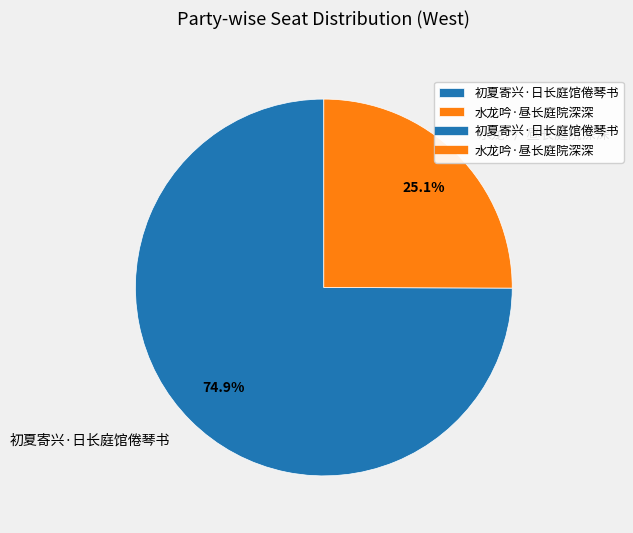

To the nearest percent, what is the difference between the 初夏寄兴·日长庭馆倦琴书 and 水龙吟·昼长庭院深深 slice percentages?

50%